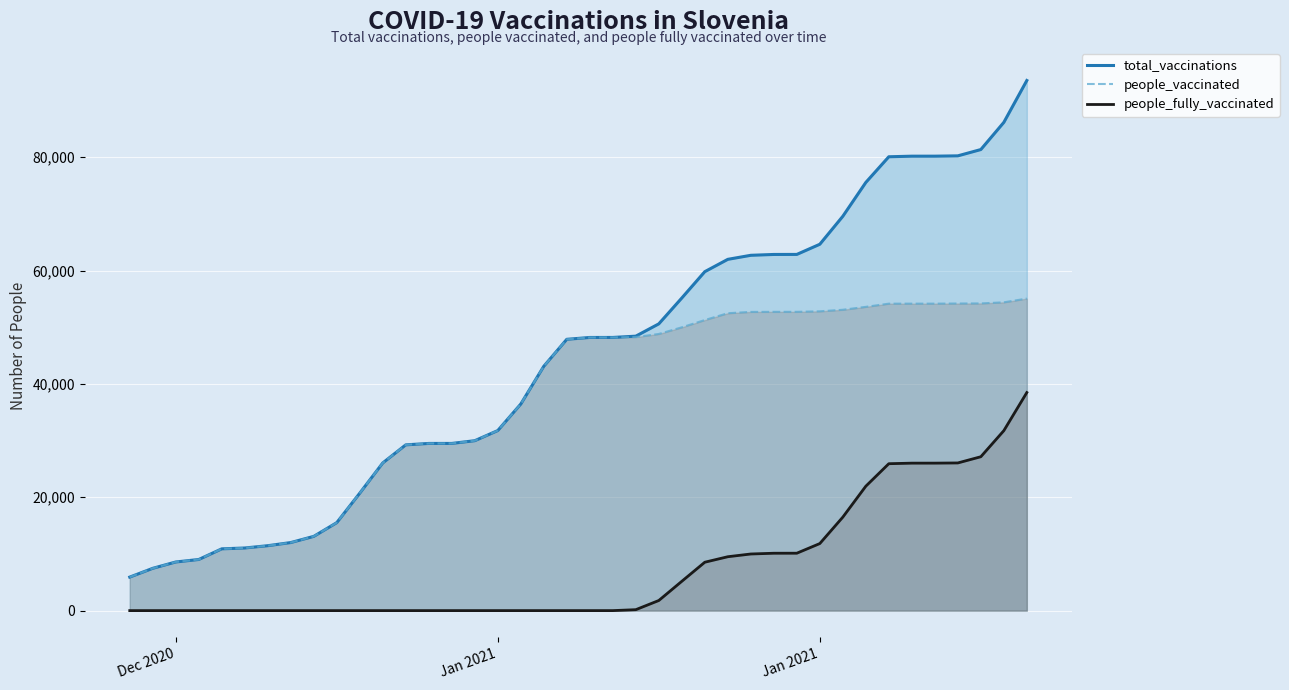

What is the minimum value for total_vaccinations?

5915